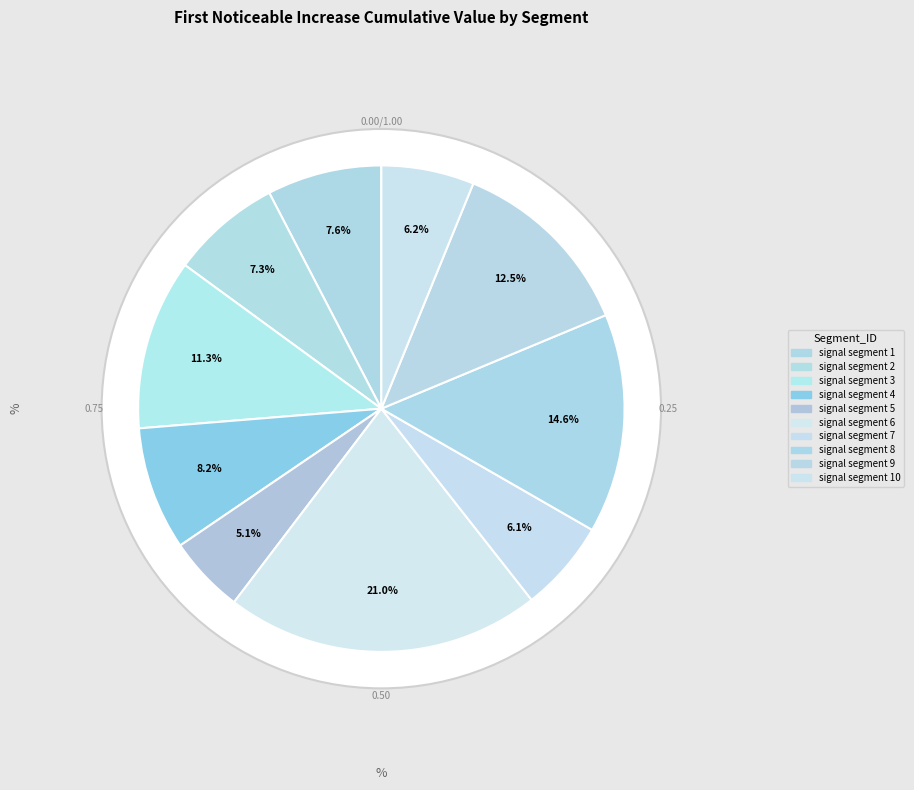

Rank the categories by value from lowest to highest.

signal segment 5, signal segment 7, signal segment 10, signal segment 2, signal segment 1, signal segment 4, signal segment 3, signal segment 9, signal segment 8, signal segment 6